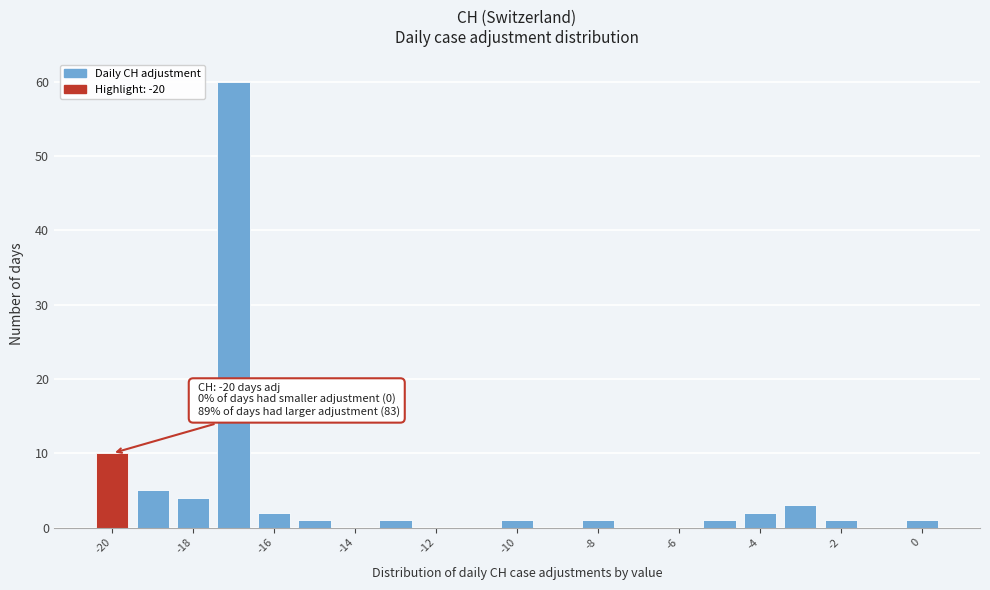

Which range on the x-axis has the tallest bar?

-17.5 to -16.5